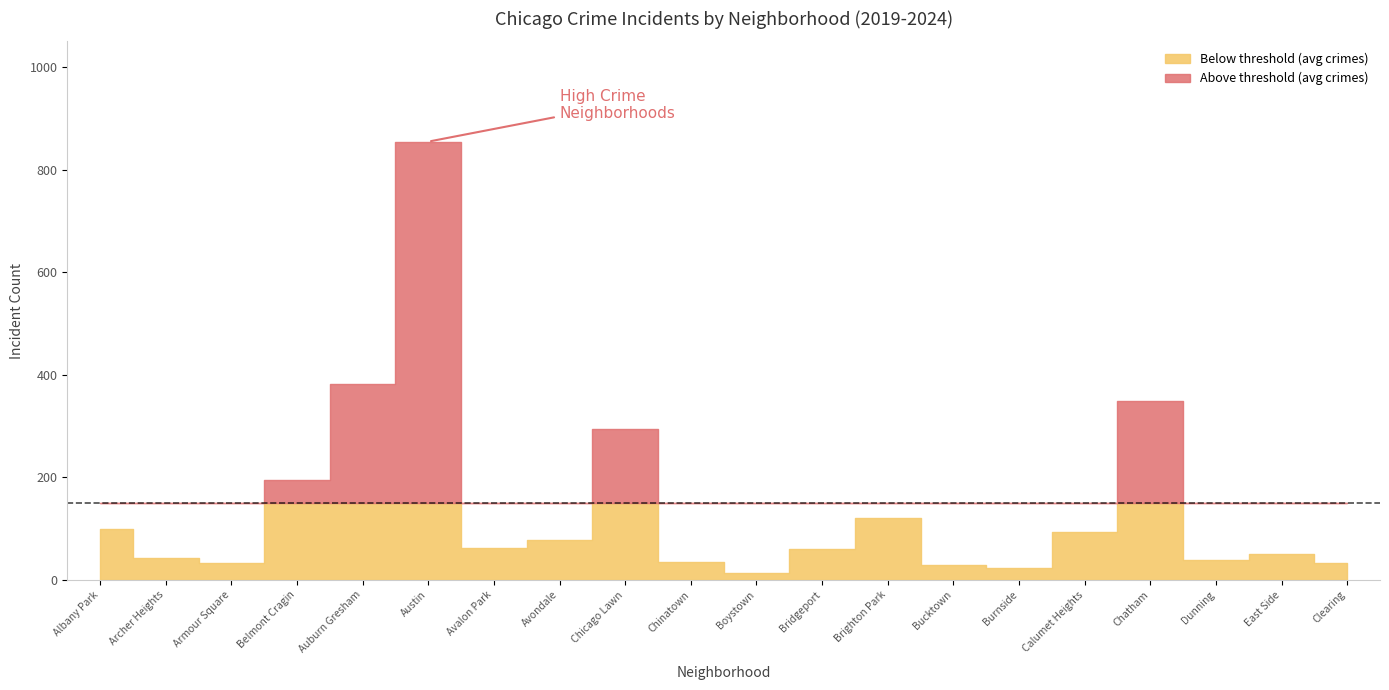

Is the value of 2019 at Austin greater than the value of 2022 at Archer Heights?

Yes